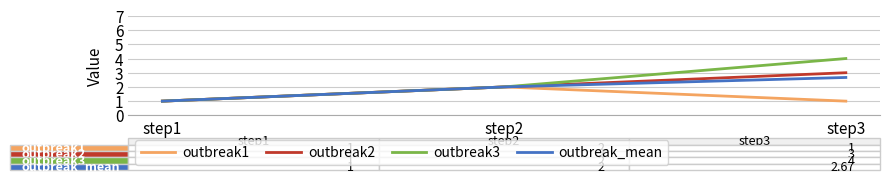

Rank the categories by outbreak_mean value from lowest to highest.

step1, step2, step3